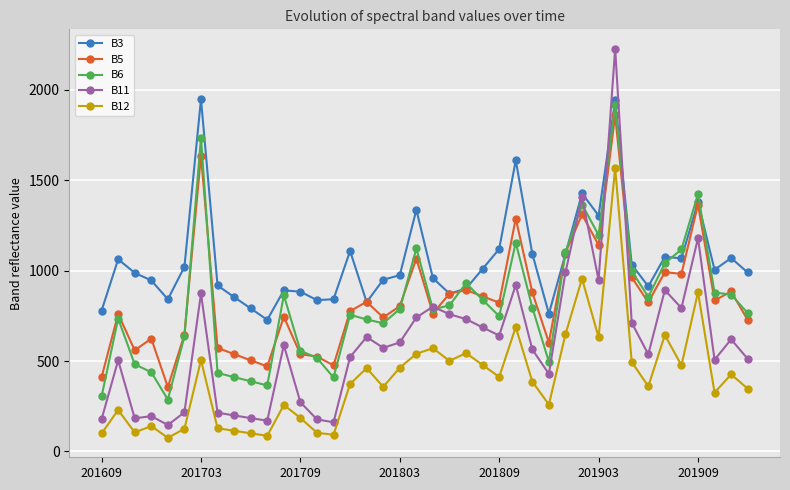

How many series are shown in this chart?

5